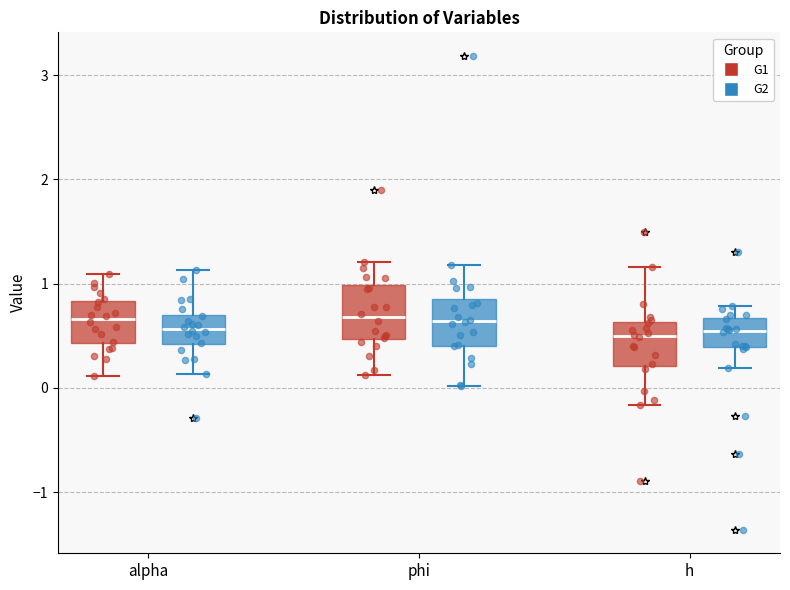

Reading left to right, read every box against the y-axis: the position of its median line, the range the box covers, and the ends of its whiskers. The values are not printed on the chart, so give them approximately, as read against the axis.

alpha (G1): median 0.7, box 0.4 to 0.8, whiskers 0.1 to 1.1
alpha (G2): median 0.6, box 0.4 to 0.7, whiskers 0.1 to 1.1
phi (G1): median 0.7, box 0.5 to 1.0, whiskers 0.1 to 1.2
phi (G2): median 0.6, box 0.4 to 0.9, whiskers 0.0 to 1.2
h (G1): median 0.5, box 0.2 to 0.6, whiskers -0.2 to 1.2
h (G2): median 0.5, box 0.4 to 0.7, whiskers 0.2 to 0.8